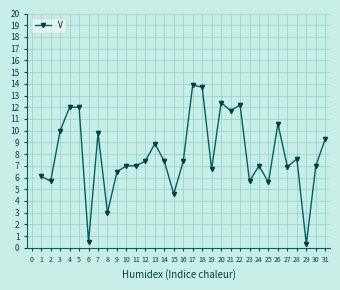

At which category does the data reach its first local valley?

2